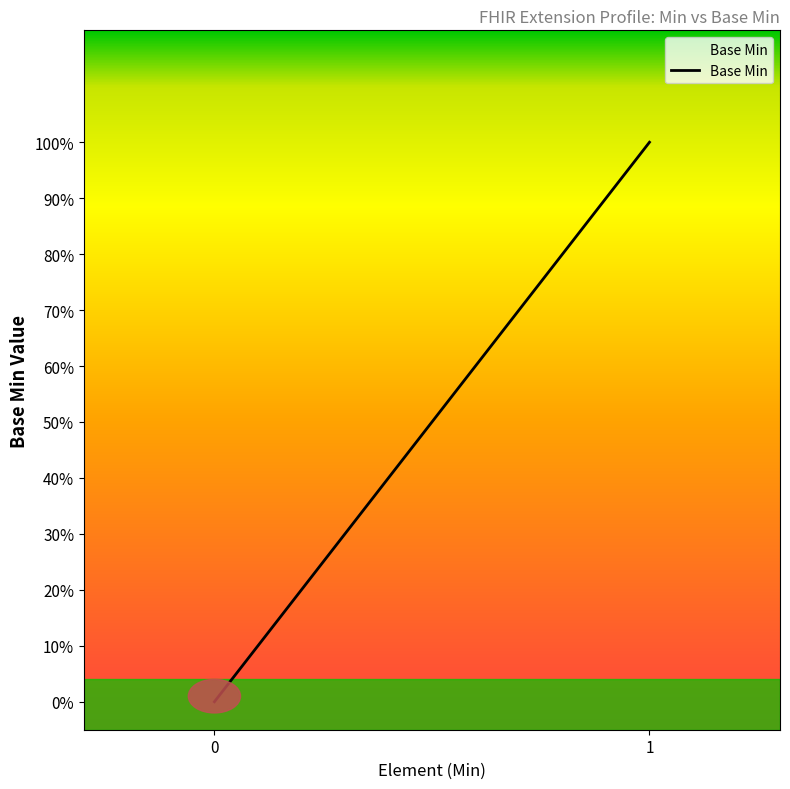

What is the difference between the maximum and minimum values?

1